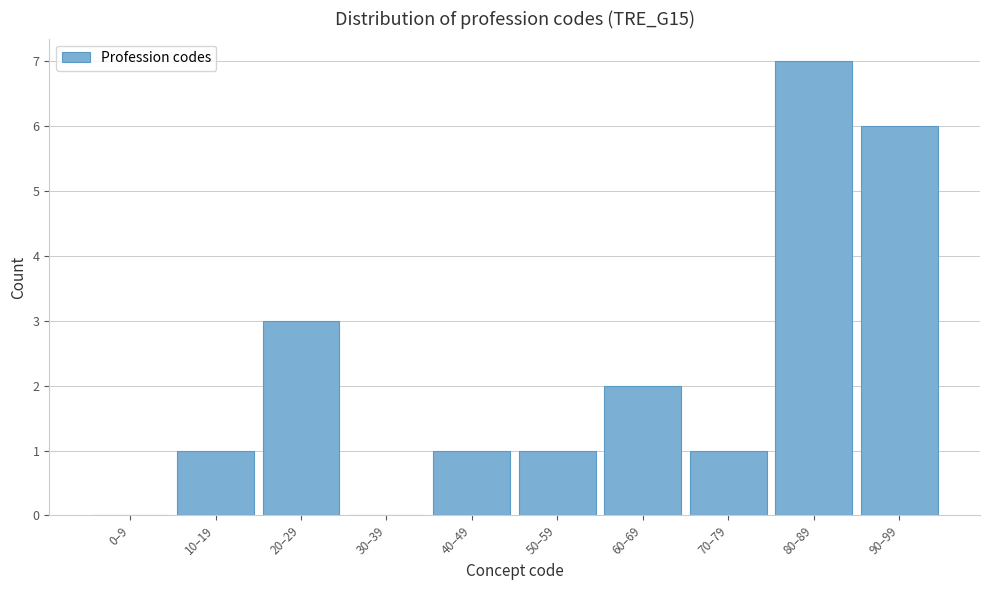

Reading right to left, extract all data points from this chart.

90–99=6	80–89=7	70–79=1	60–69=2	50–59=1	40–49=1	30–39=0	20–29=3	10–19=1	0–9=0